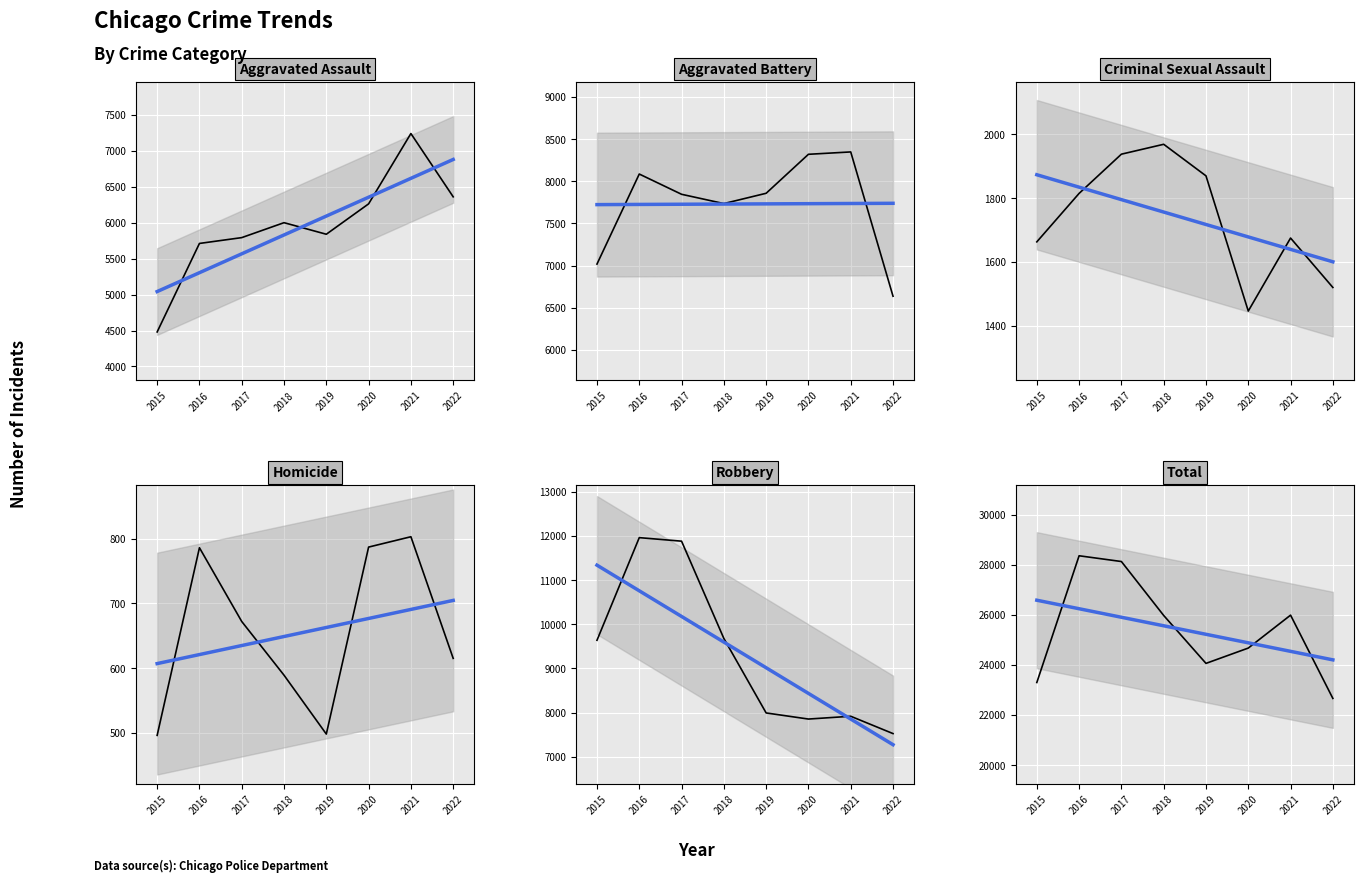

True or false: Aggravated Battery and Criminal Sexual Assault cross at least once.

False